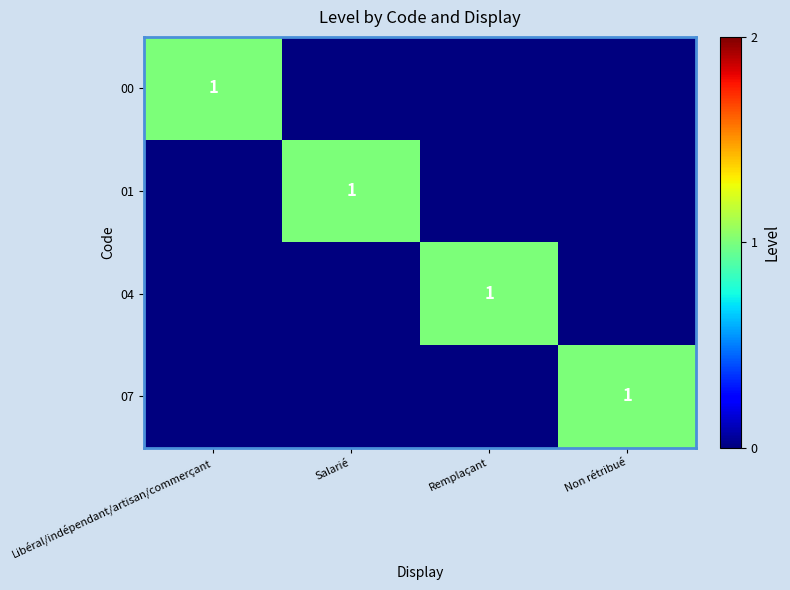

True or false: 00 has a value of 0 at Libéral/indépendant/artisan/commerçant.

False